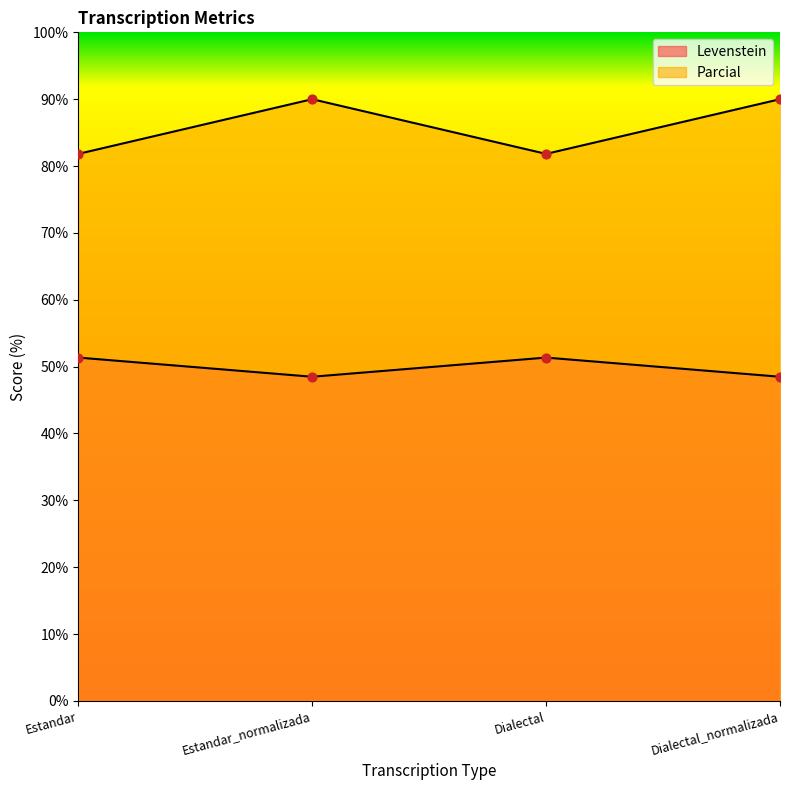

What is the total value across all series at Estandar?

133.2